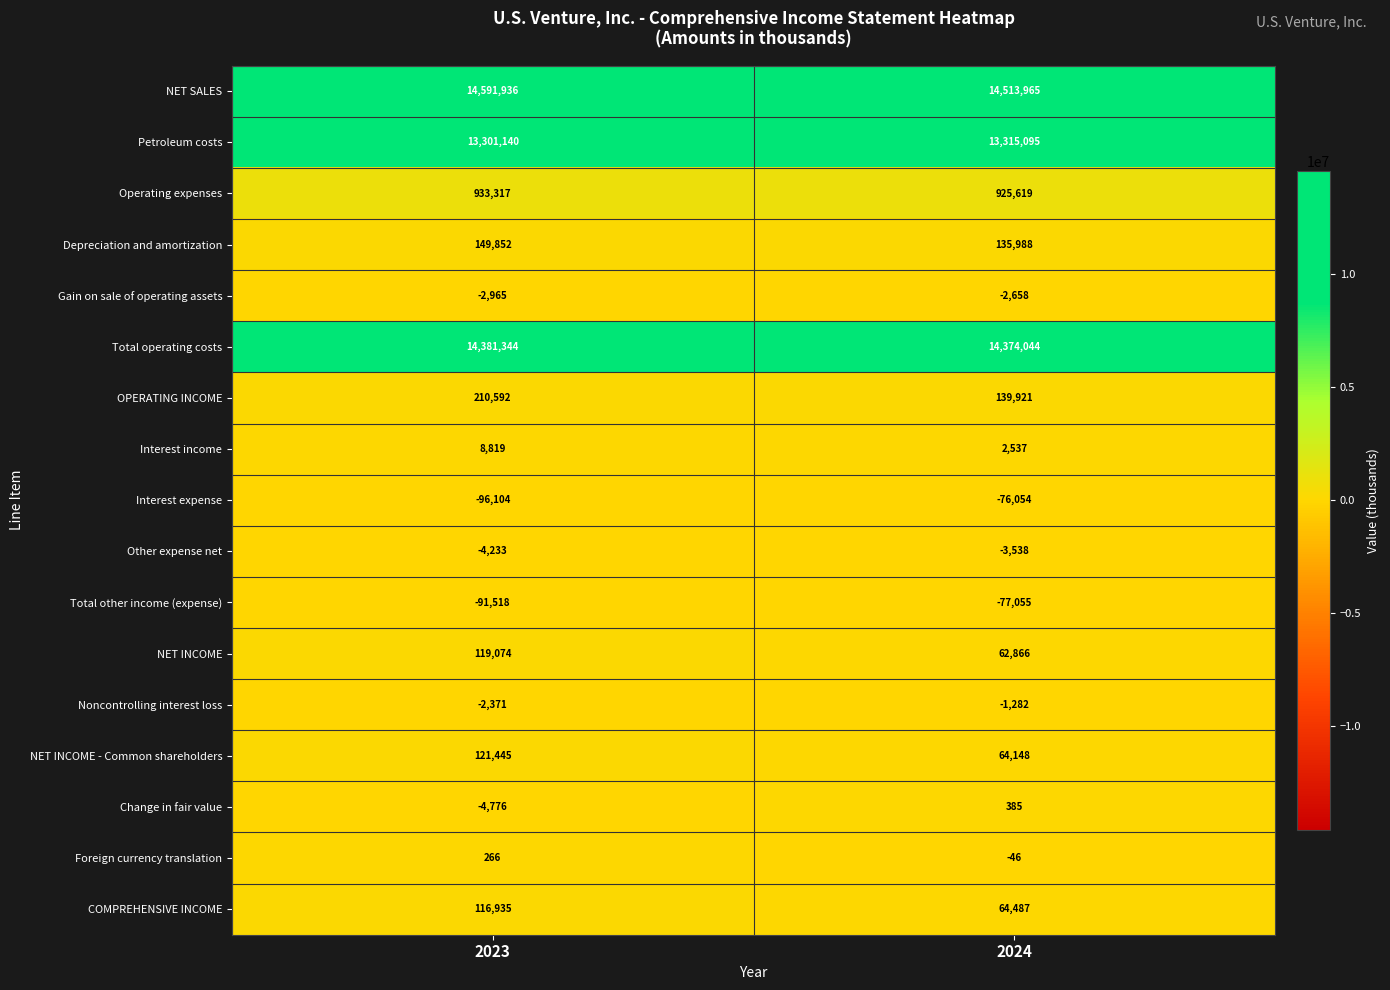

What is the approximate value of Operating expenses at 2024, to the nearest 50?

925600